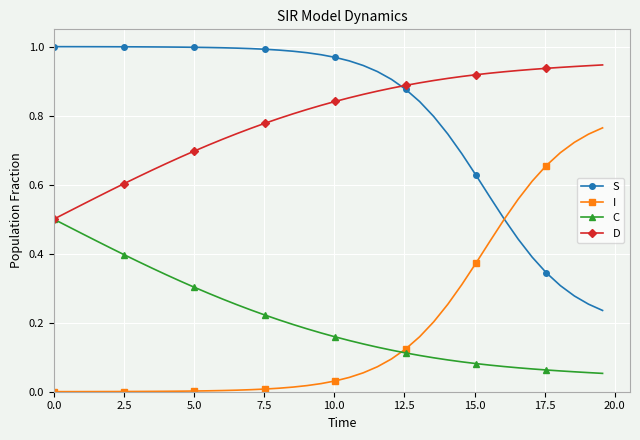

List the series in order of their peak value, lowest first.

C, I, D, S